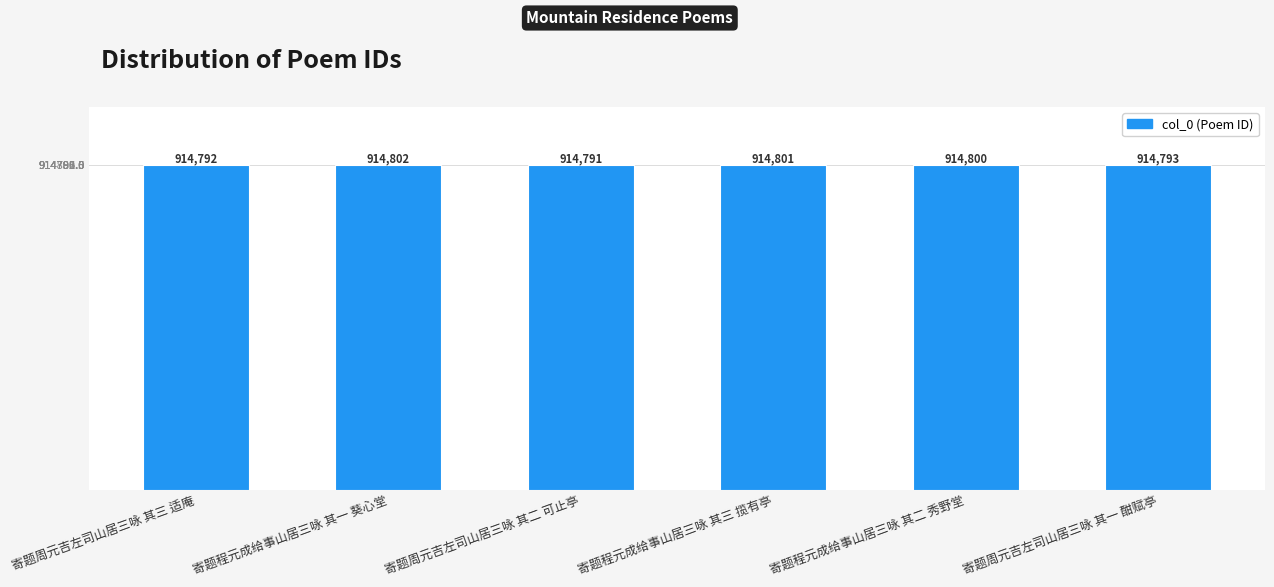

What is the label of the 1st bar from the right?

寄题周元吉左司山居三咏 其一 酣赋亭